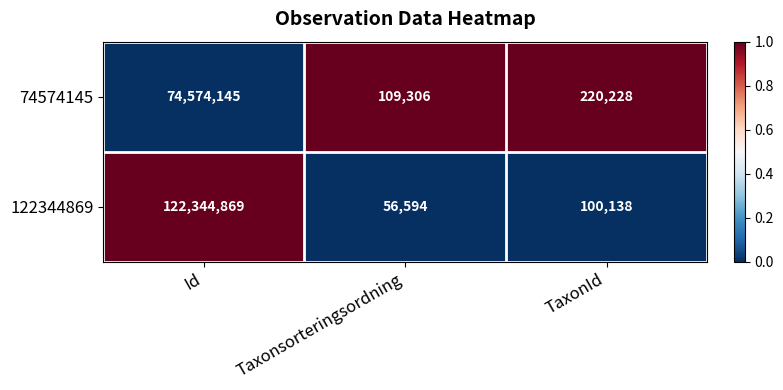

Which series has the widest spread of values?

122344869